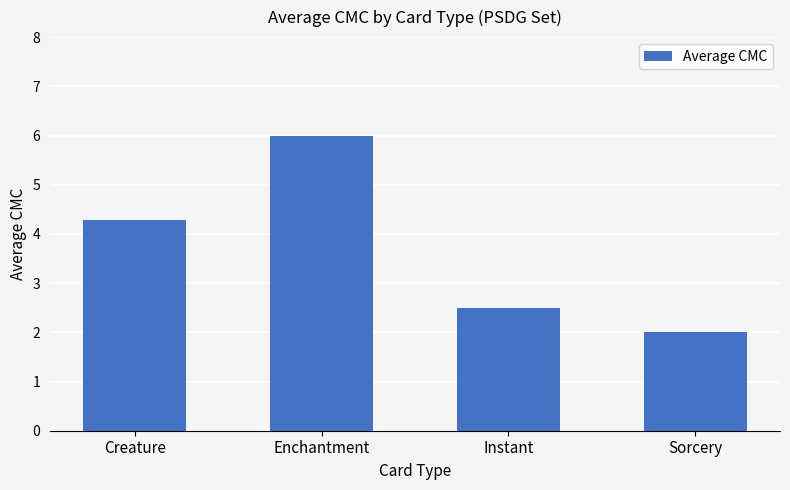

What is the change in value from Creature to Instant?

-1.8